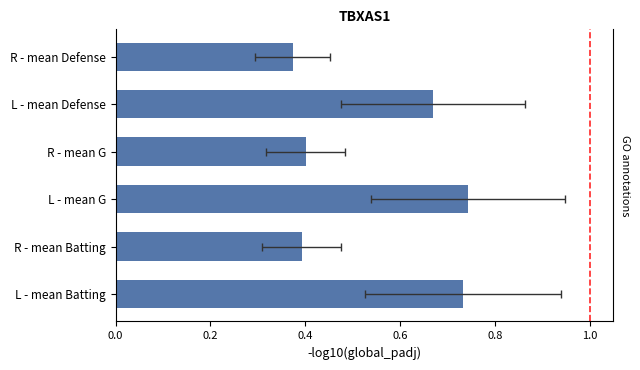

Reading left to right, what are all the values shown in this chart?

0.4	0.7	0.4	0.7	0.4	0.7